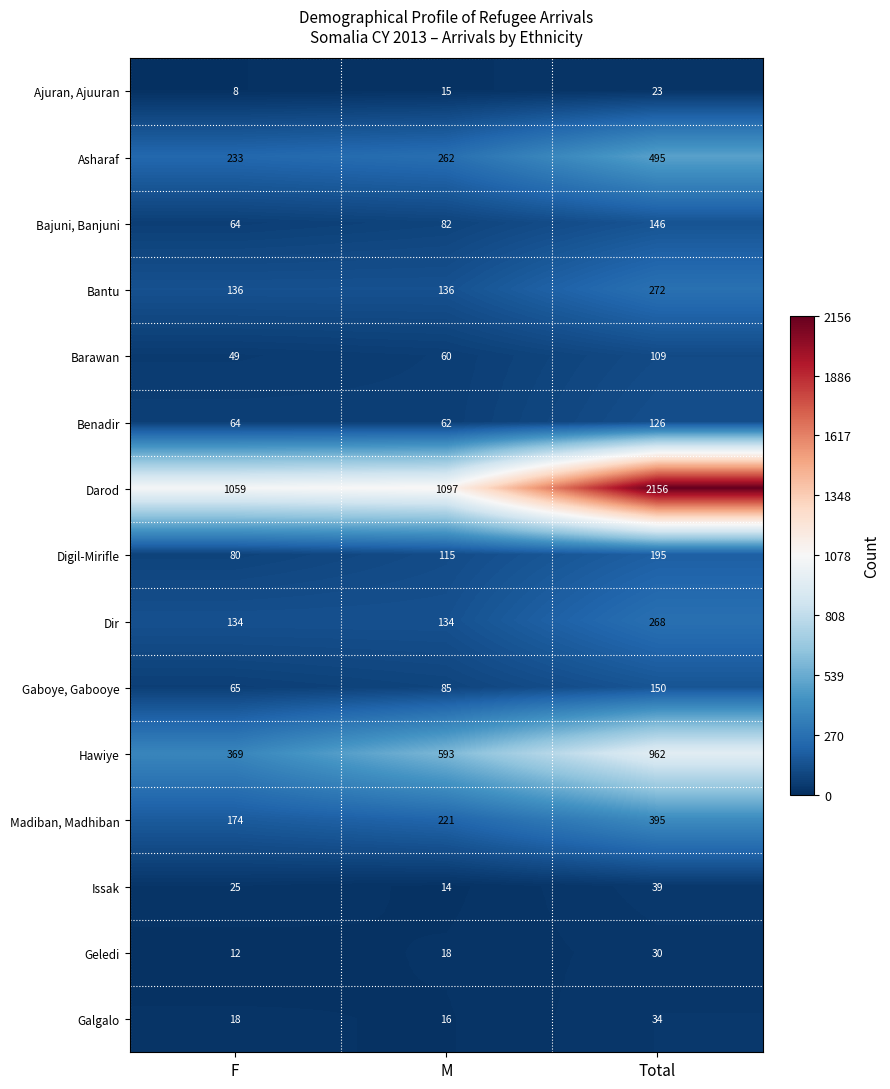

True or false: Dir has a value of 201 at F.

False